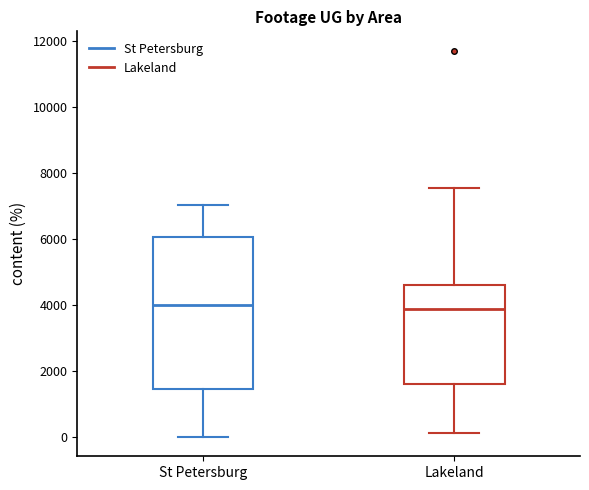

Reading left to right, read every box against the y-axis: the position of its median line, the range the box covers, and the ends of its whiskers. The values are not printed on the chart, so give them approximately, as read against the axis.

St Petersburg: median 4000, box 1400 to 6000, whiskers 0 to 7000
Lakeland: median 3800, box 1600 to 4600, whiskers 200 to 7600